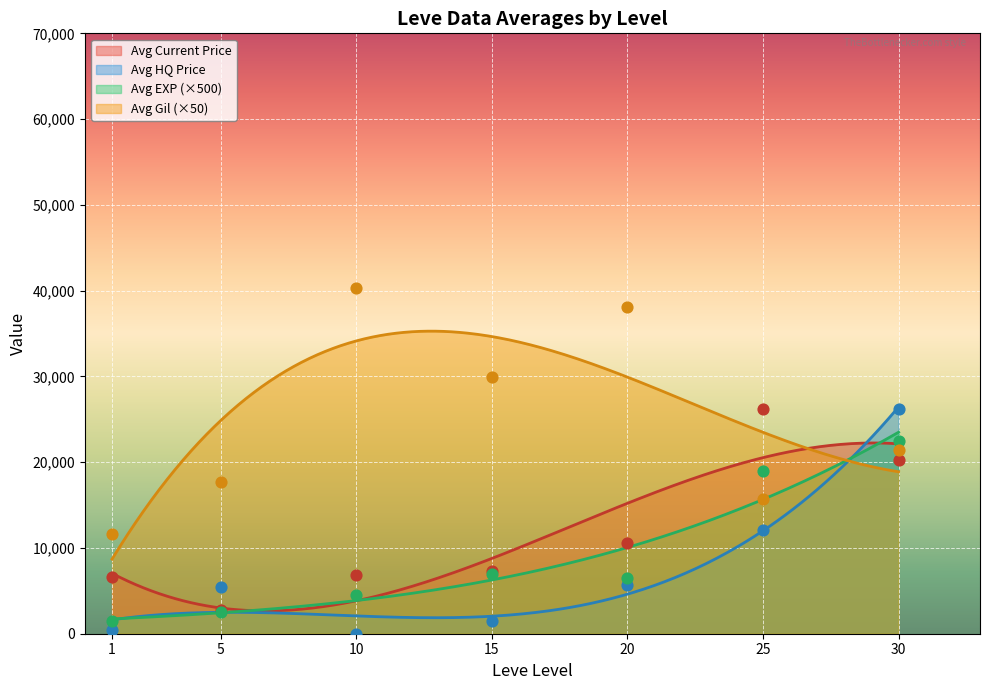

What is the lowest value of the Avg EXP (×500) series?

1719.5